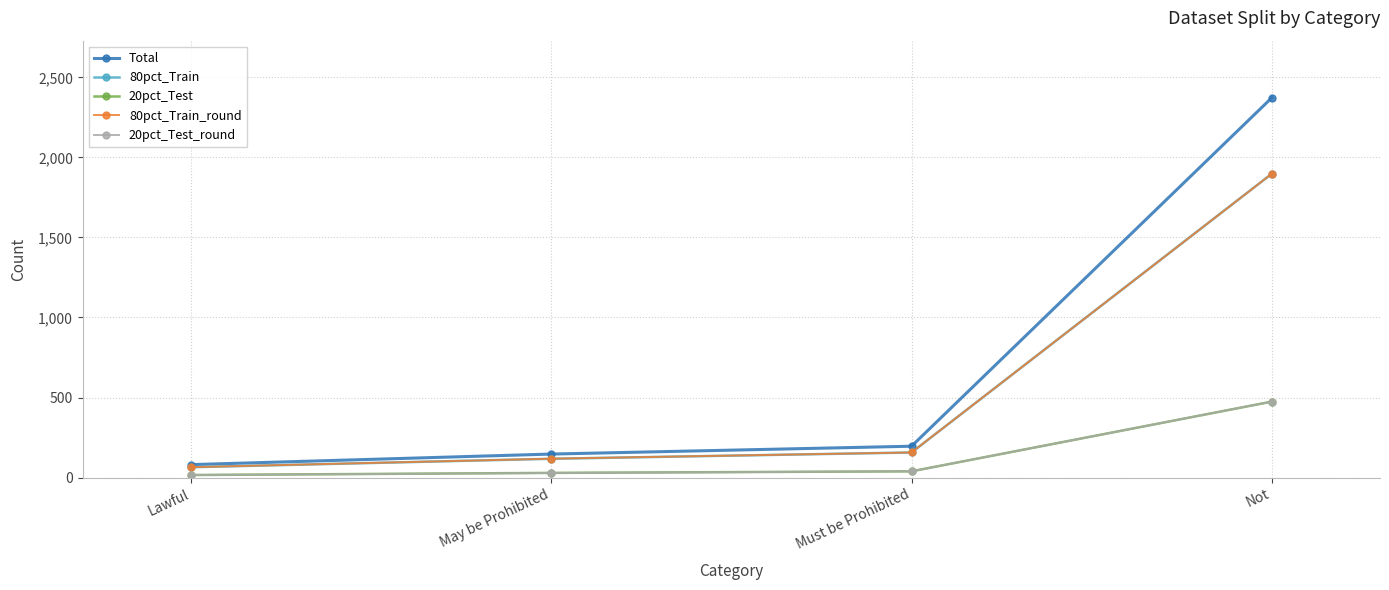

Between May be Prohibited and Not, which series saw the biggest shift?

Total